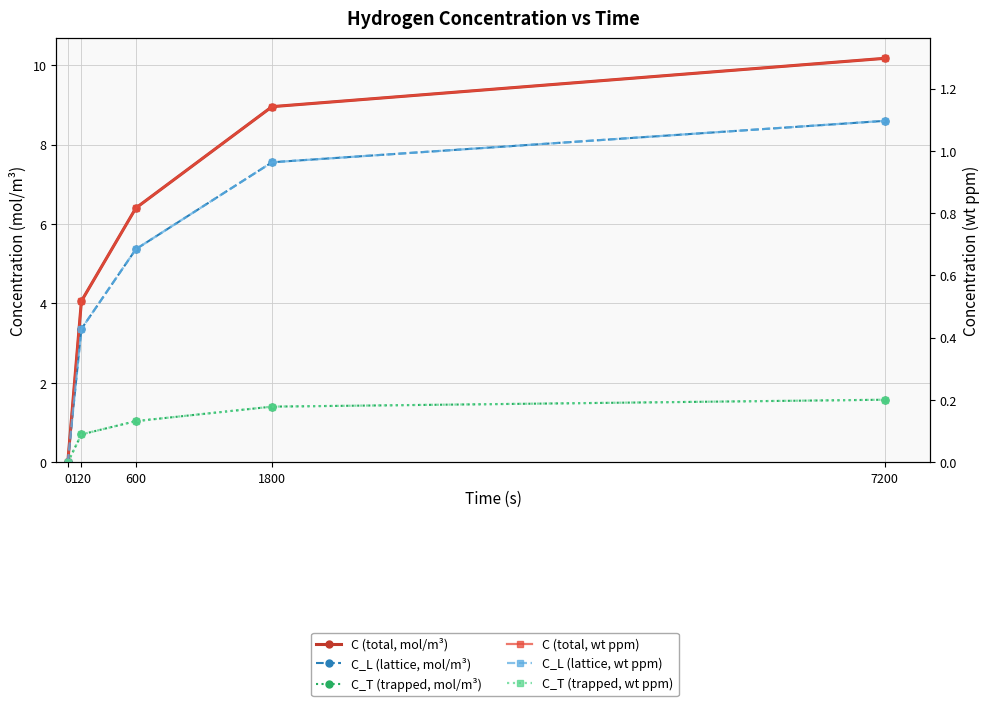

Which label corresponds to the largest value in the chart?

7200